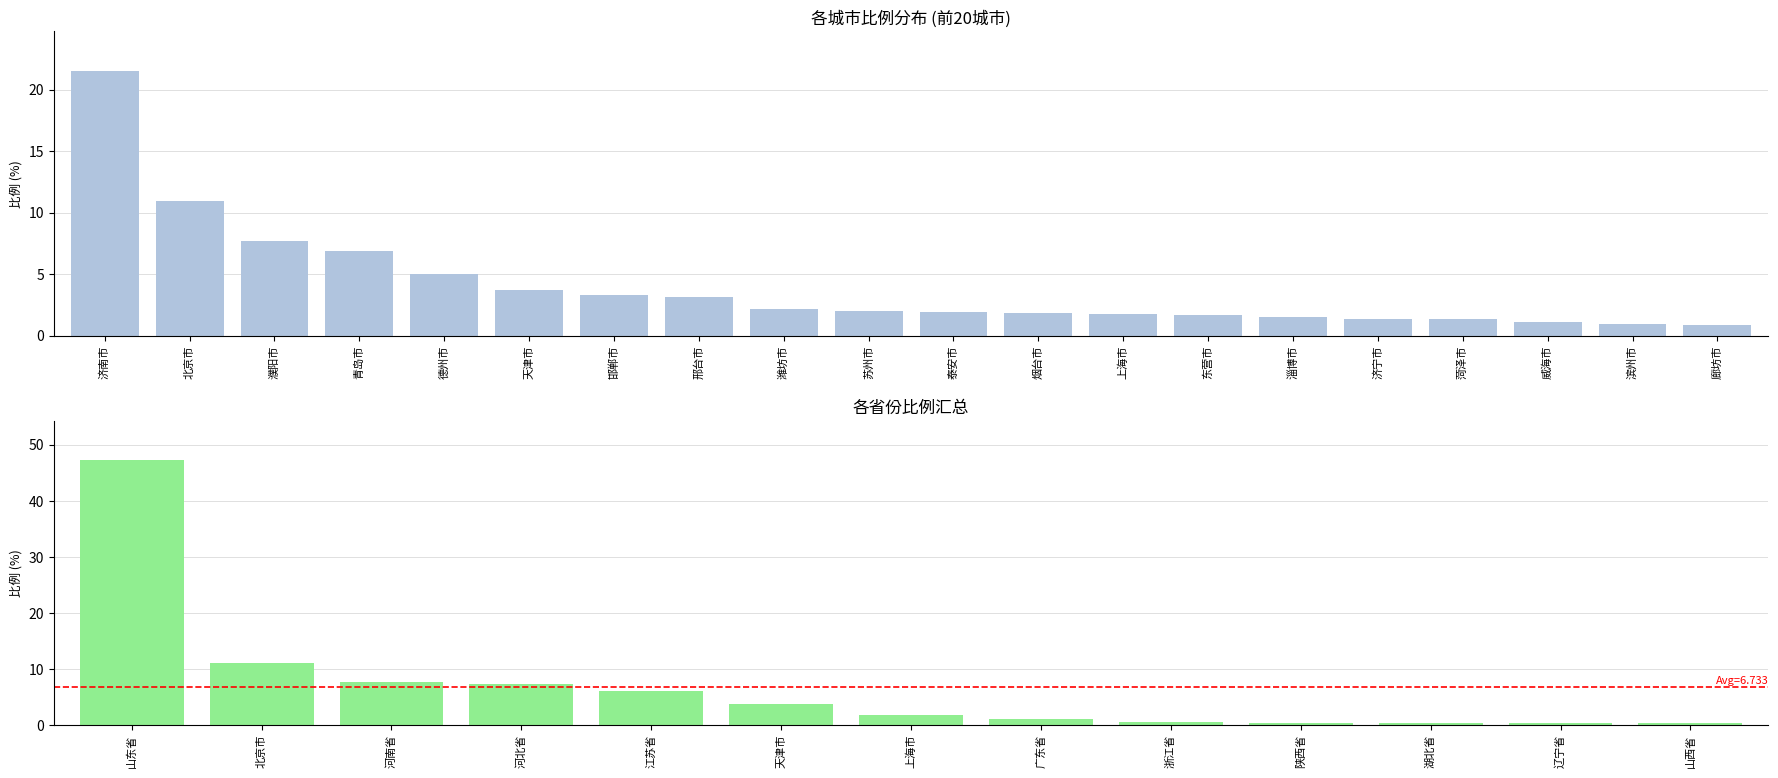

Is it true that the value at 济南市 is 38.5?

False